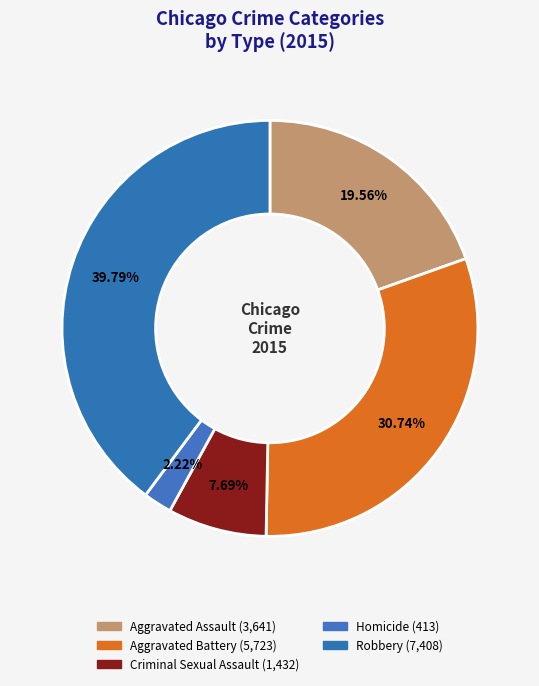

Combined, what portion of the pie is Aggravated Battery and Criminal Sexual Assault?

38.4%